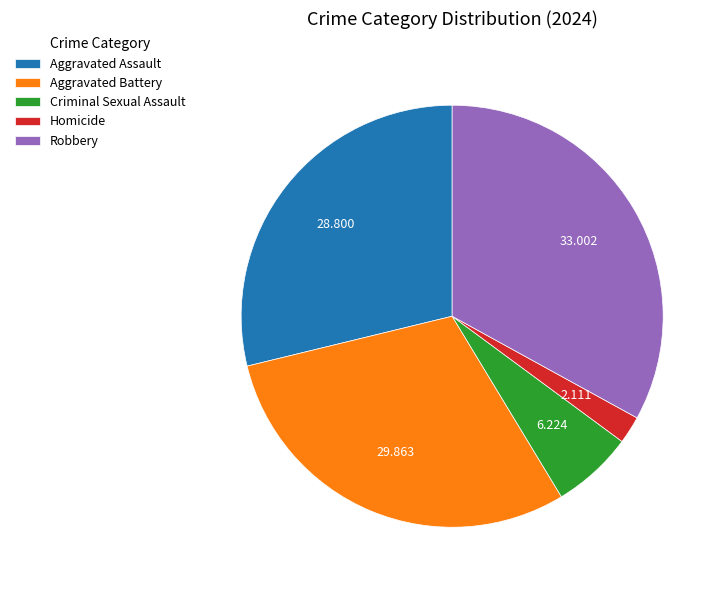

Count the number of slices in the pie.

5